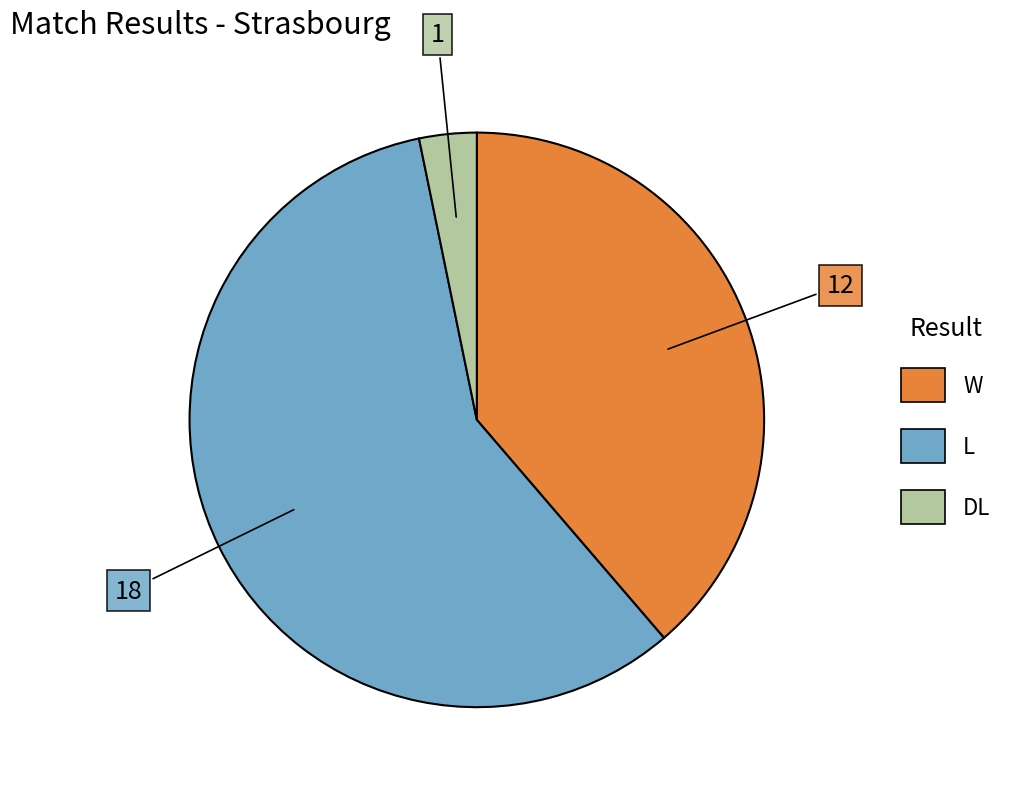

Does L represent more than half of the total?

Yes